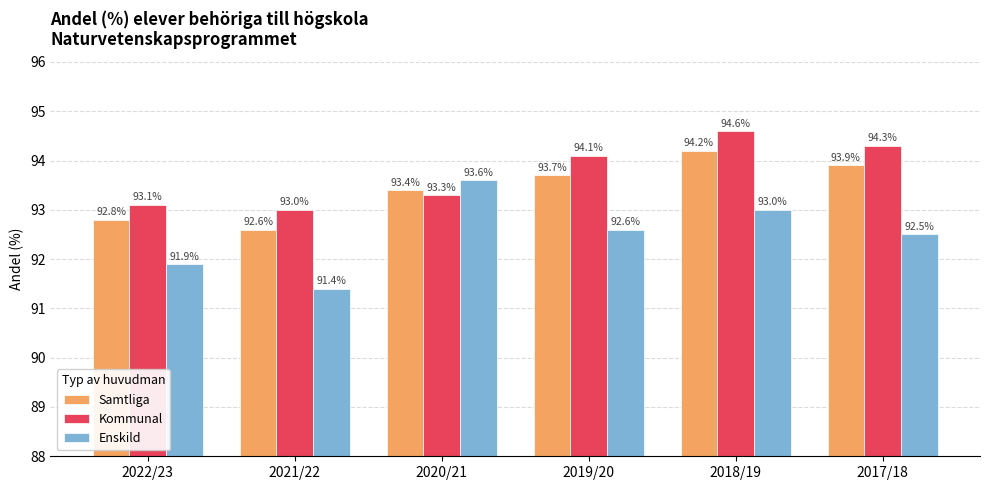

How many bars are there in each group?

3